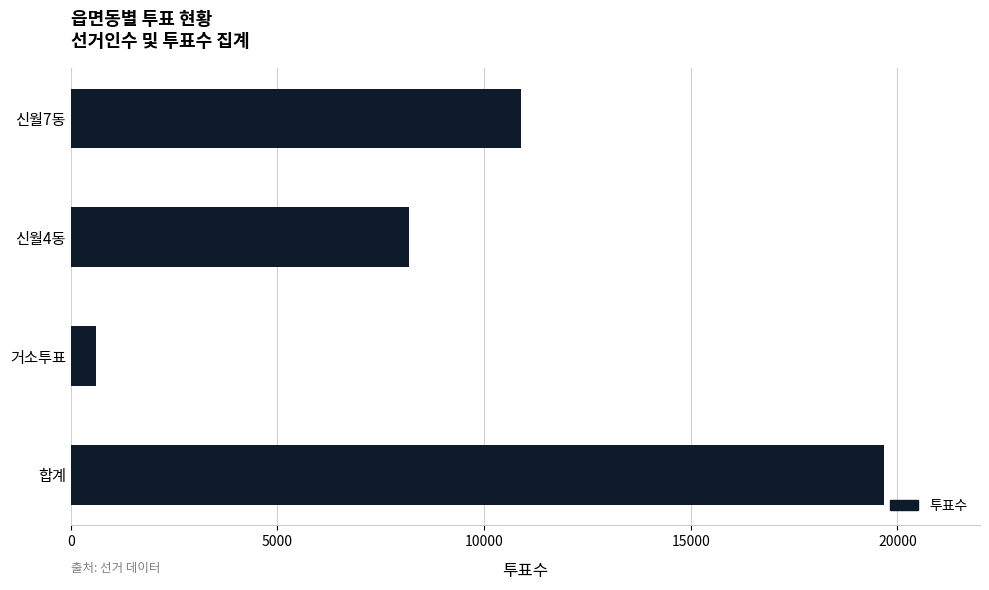

Are the bars horizontal?

Yes